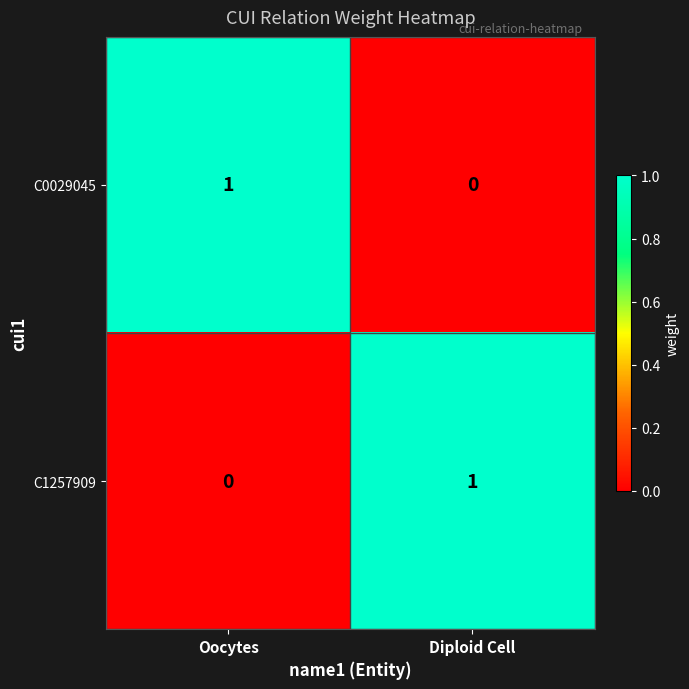

At which label is C0029045 closest to 0?

Diploid Cell